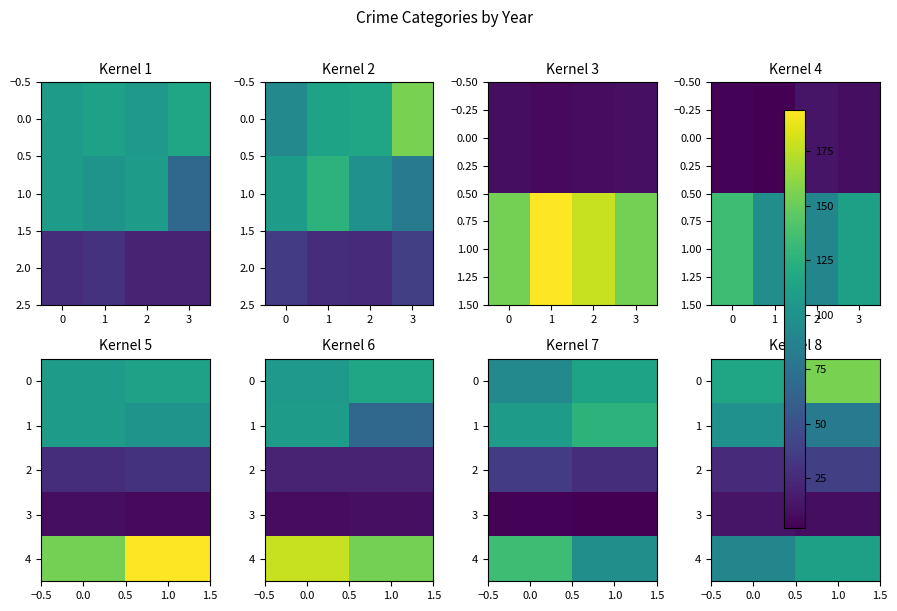

How many values in the 1 series are below 99?

1